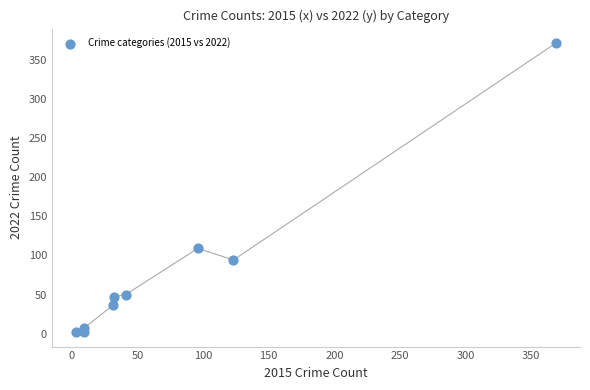

What Y value in the scatter plot is closest to 186?

109